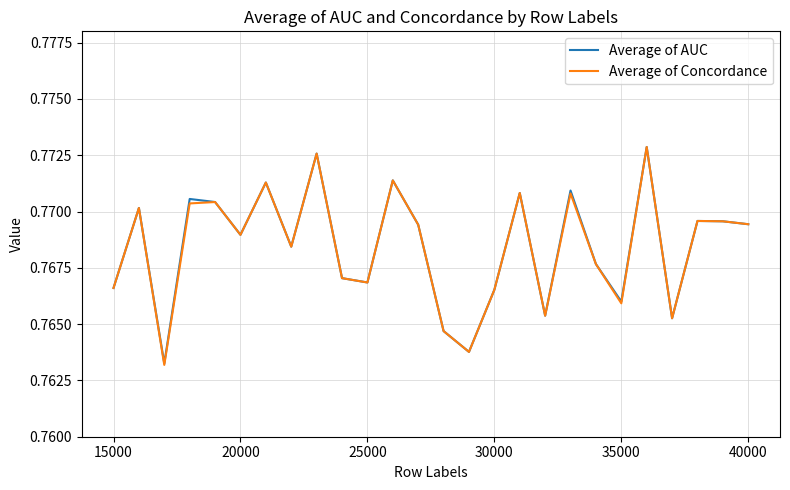

What are all the series names shown in the legend?

Average of AUC, Average of Concordance